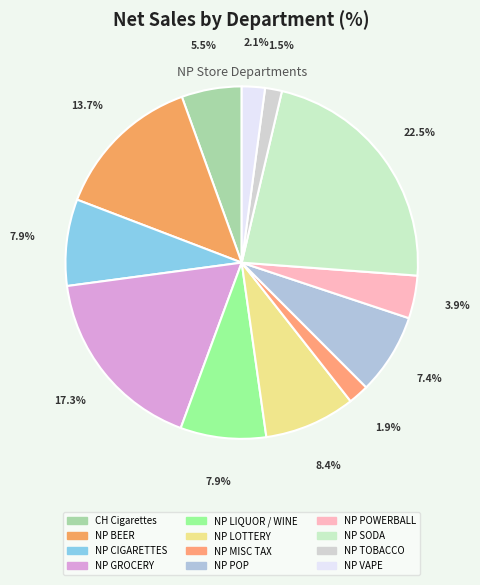

Does any single category account for the majority?

No